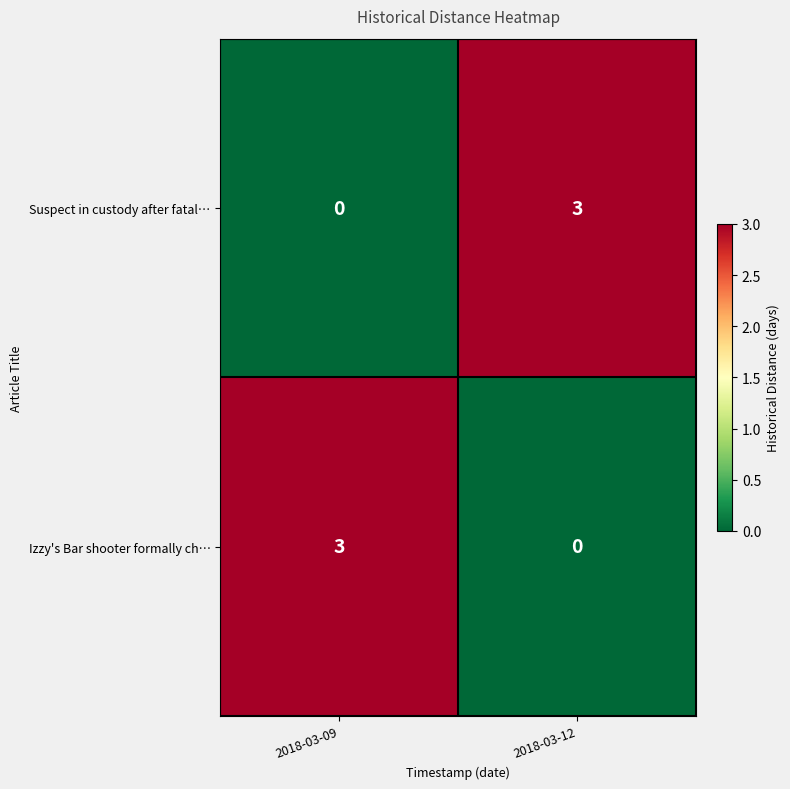

True or false: Suspect in custody after fatal… has a value of 3 at 2018-03-12.

True